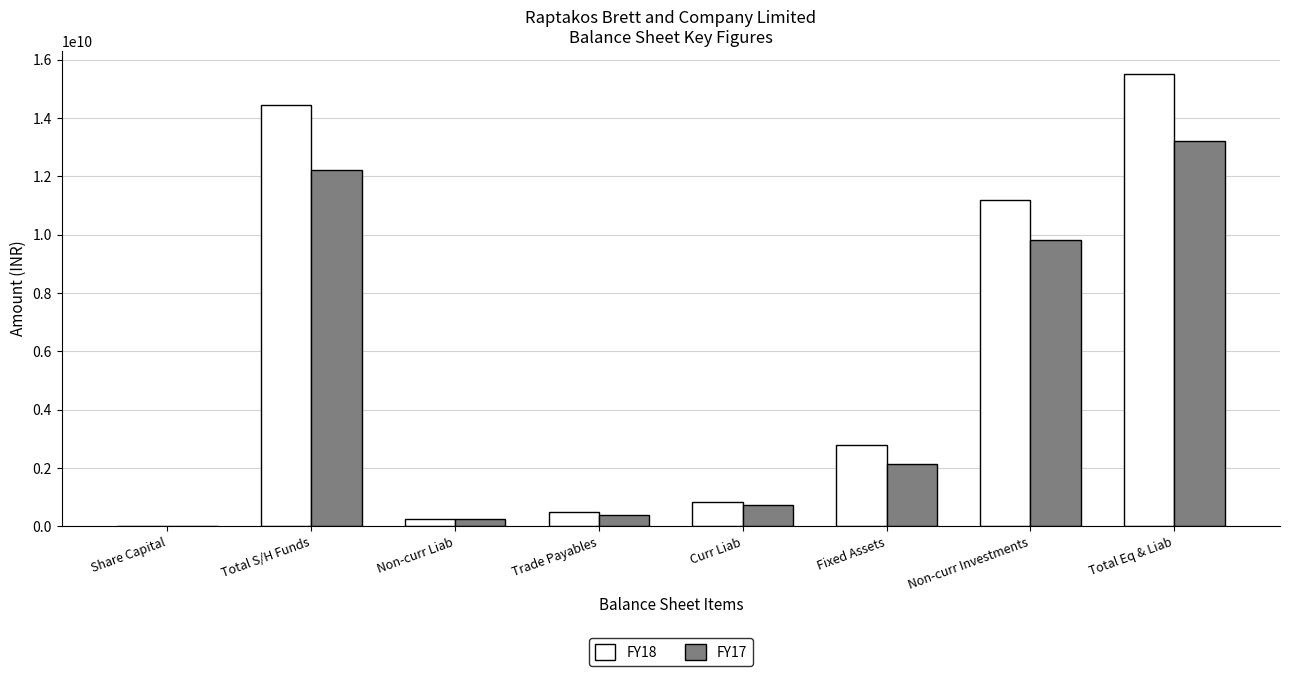

How many series are shown in this chart?

2